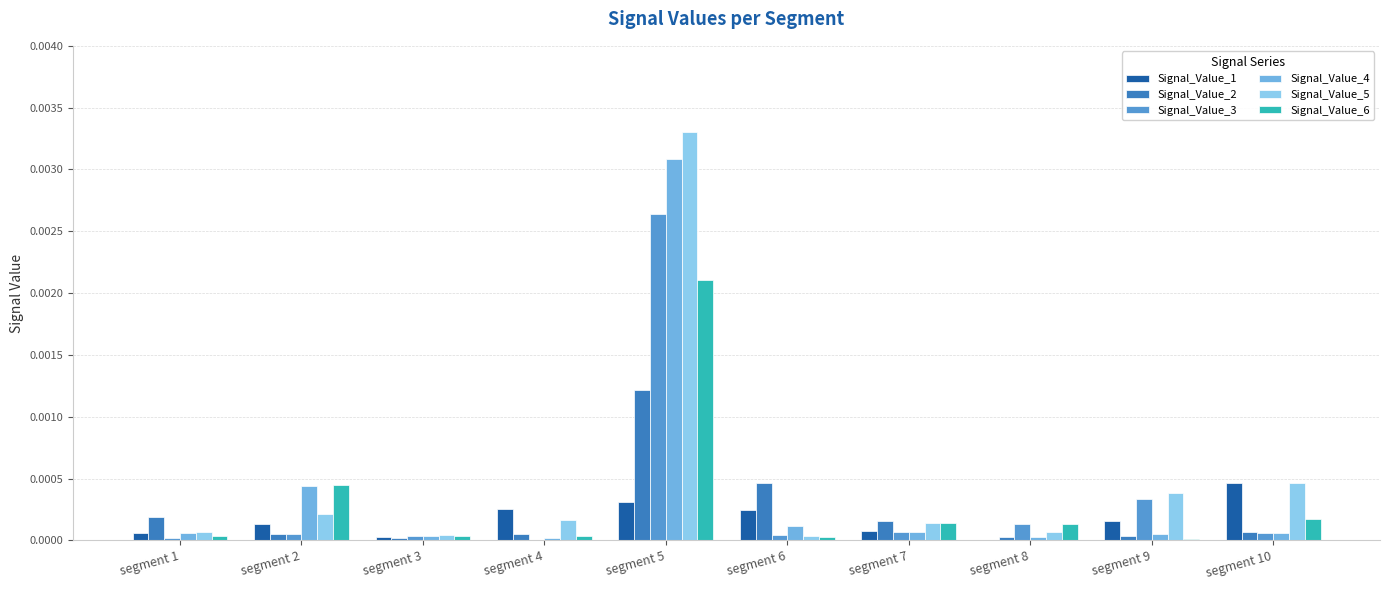

How many categories are shown in the chart?

10